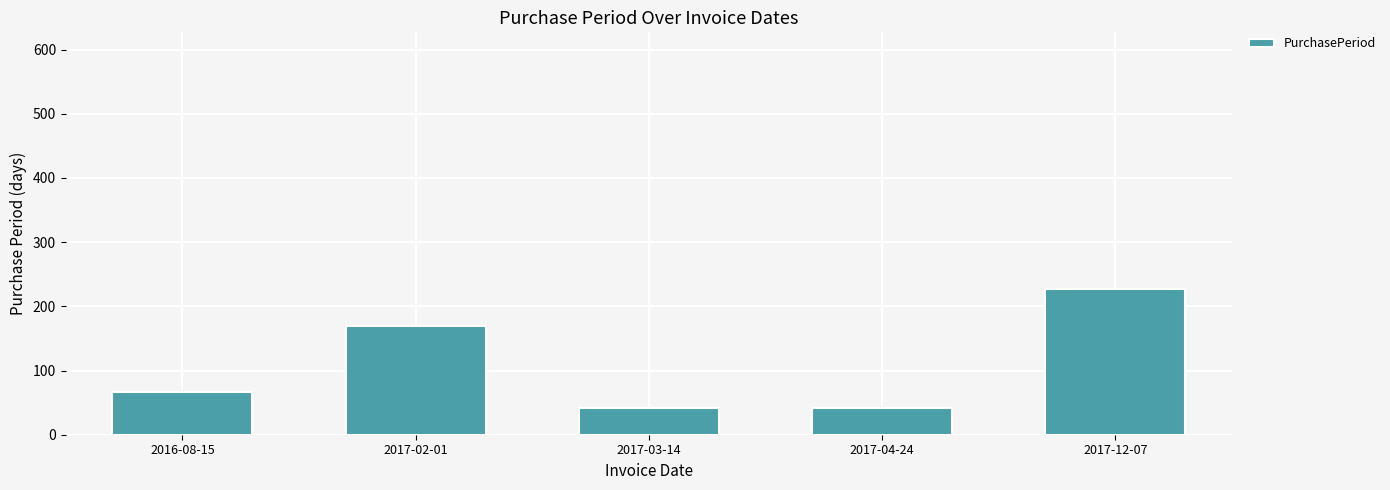

What is the maximum value shown in the chart?

227